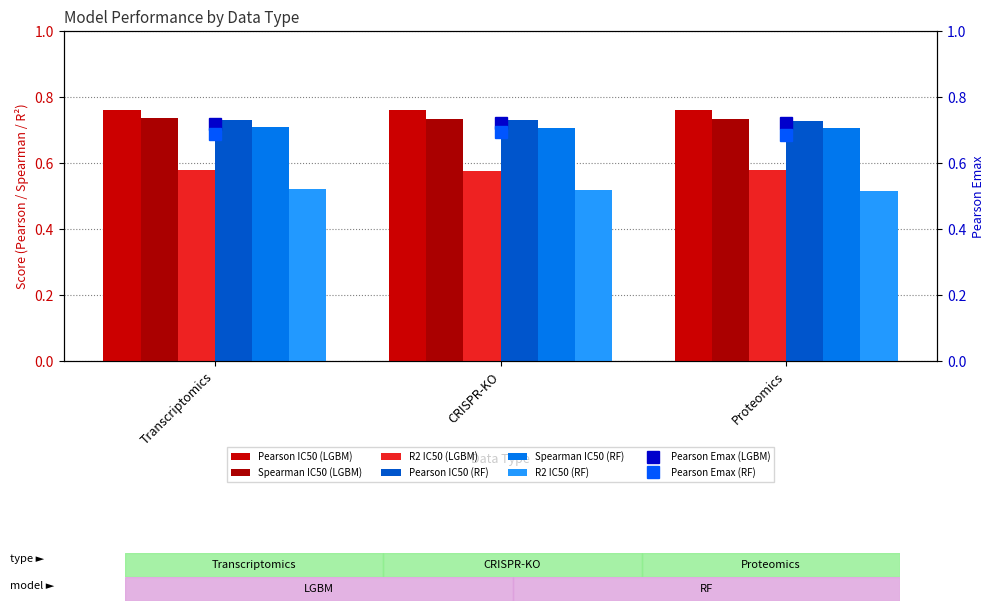

What is the difference between the highest and lowest values at Proteomics?

0.2